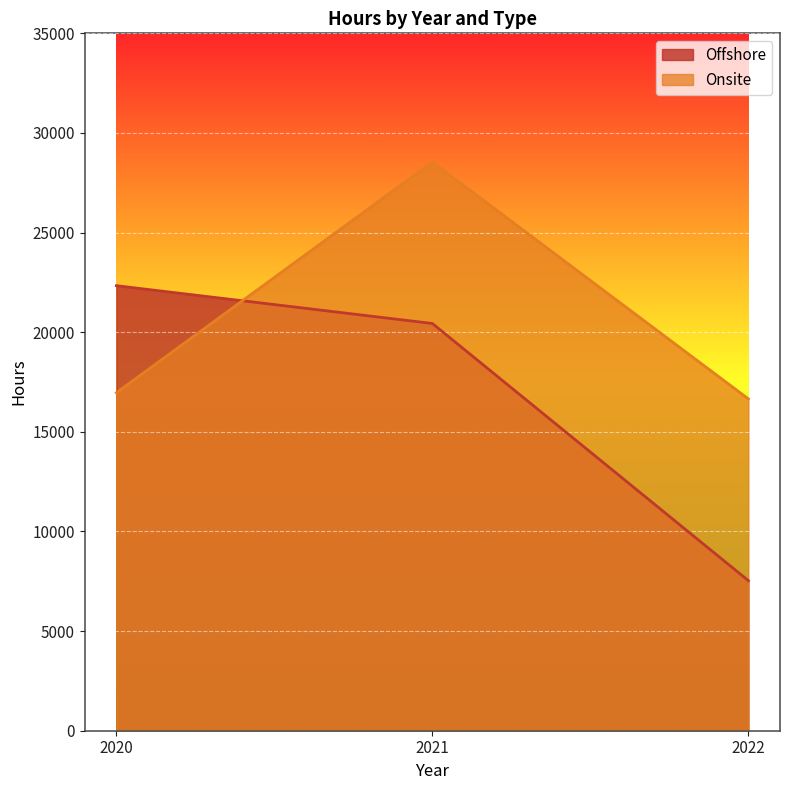

What is the value of the Onsite point at the 1st from the left?

16963.1